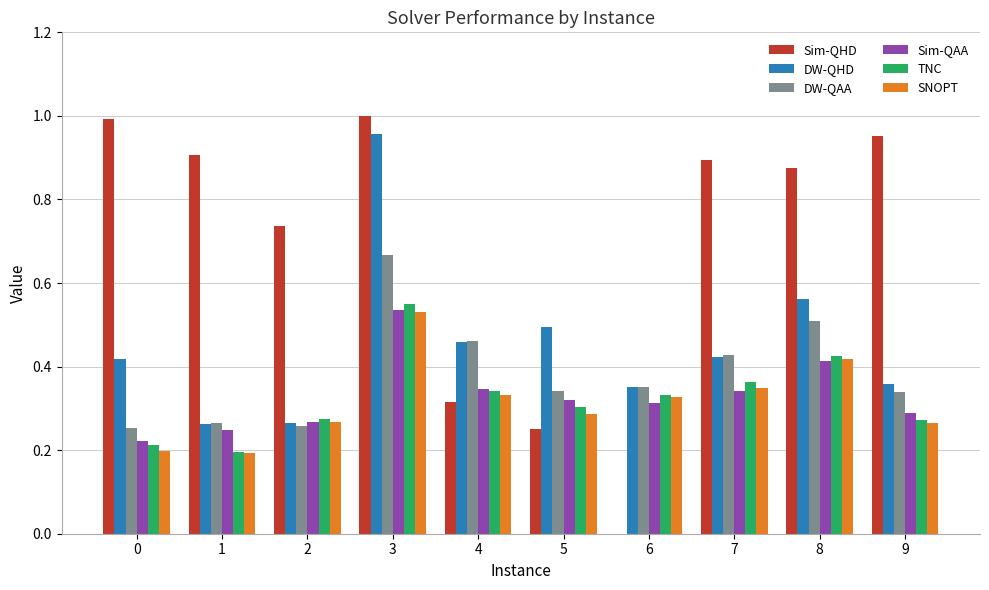

Which series has the largest total across all categories?

Sim-QHD